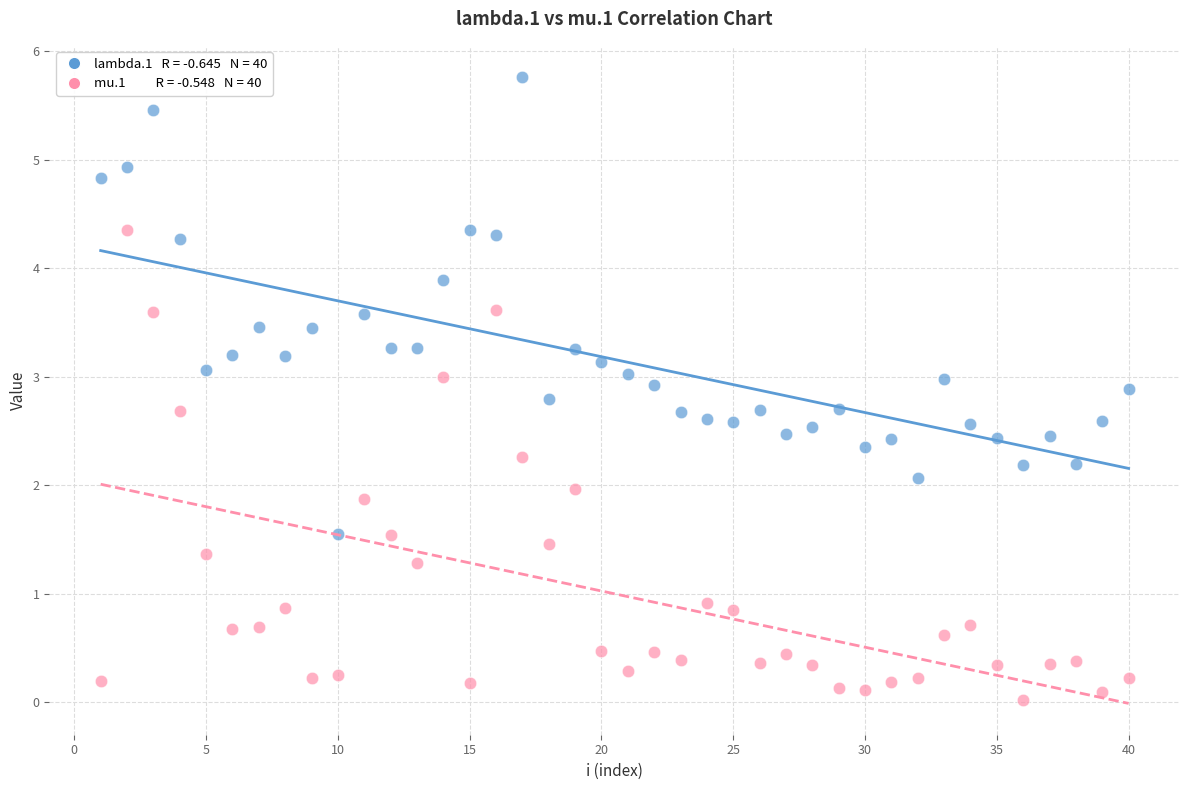

Across all data points, what is the range of X values (max minus min)?

39.0